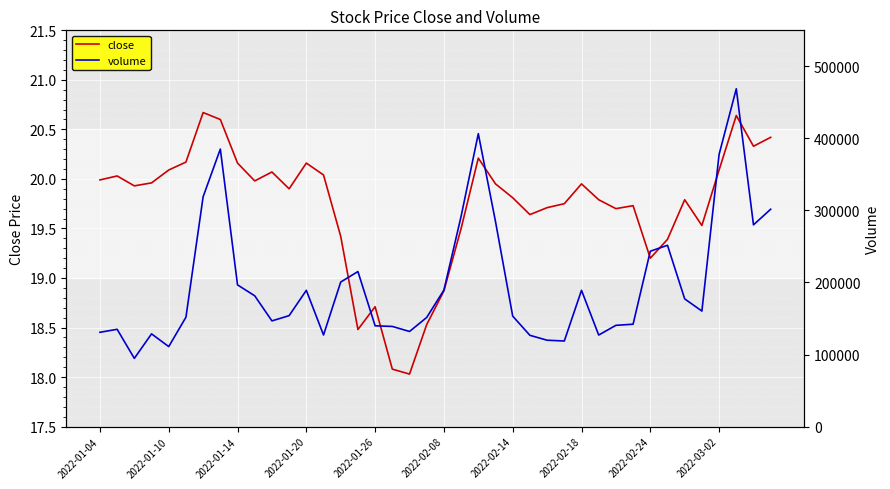

How many distinct data groups are displayed?

2